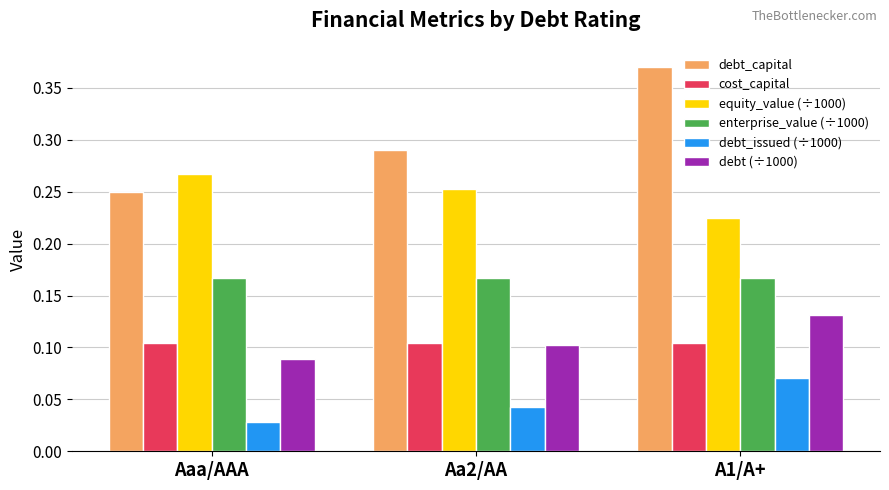

At how many categories does at least one series exceed 0?

3